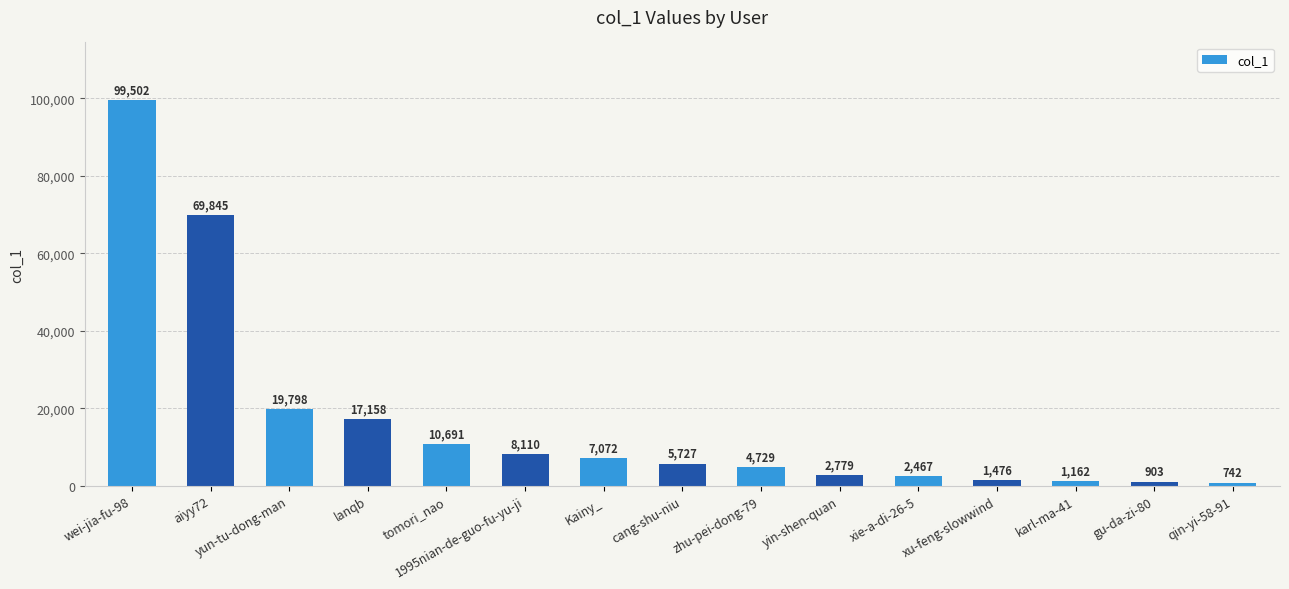

Is it true that the value at aiyy72 is 69845?

True